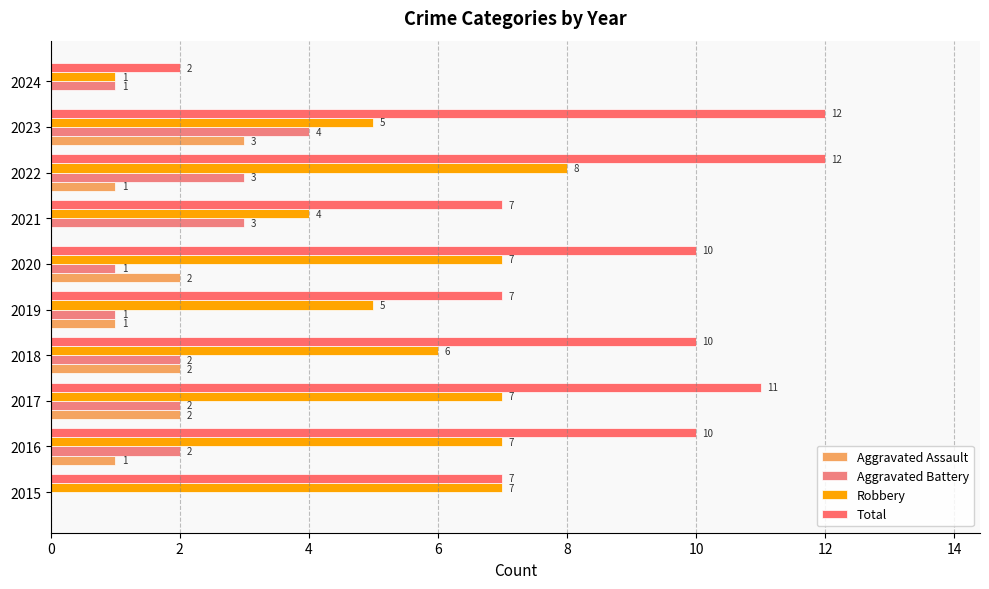

What is the maximum value for Aggravated Assault?

3